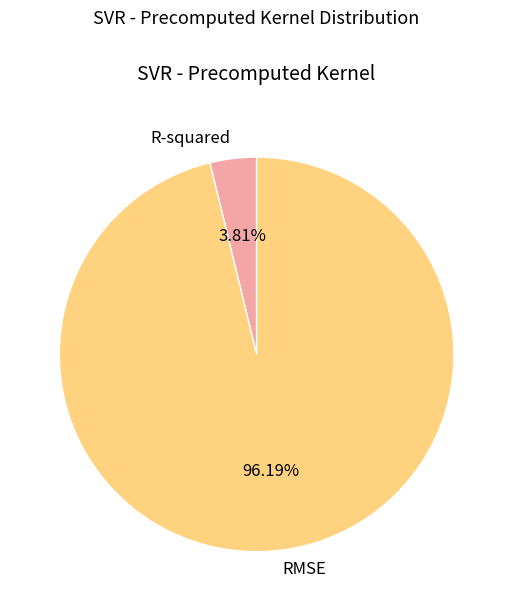

To the nearest percent, what is the average slice percentage?

50%